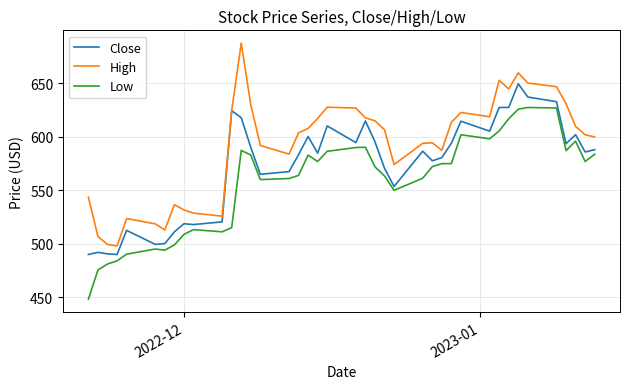

True or false: Low and High intersect in this chart.

False